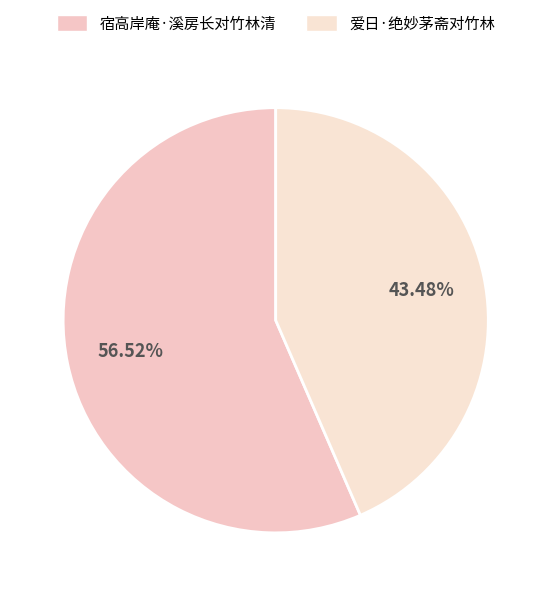

Count the number of slices in the pie.

2